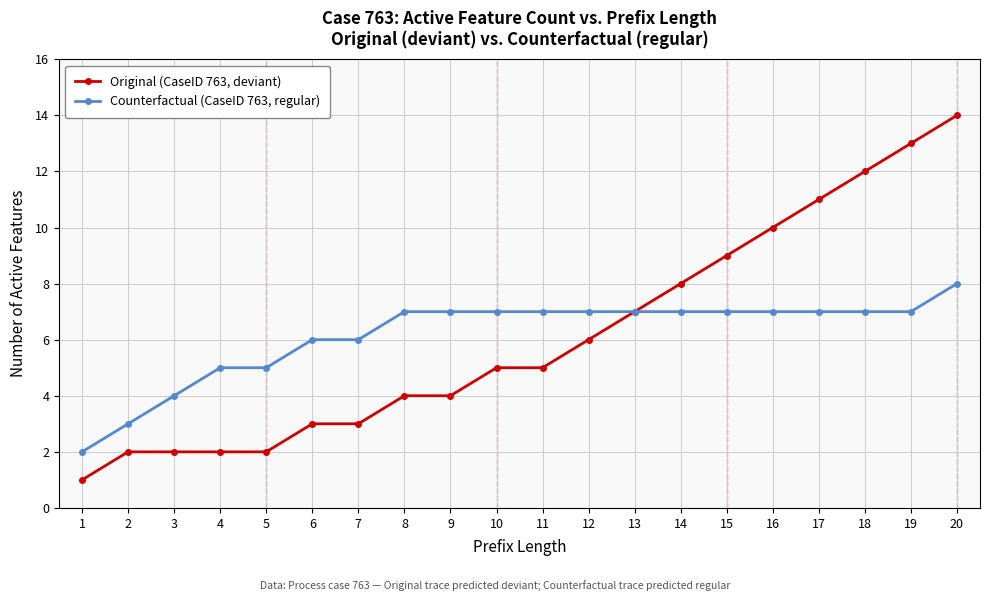

Count the number of categories in the chart.

20